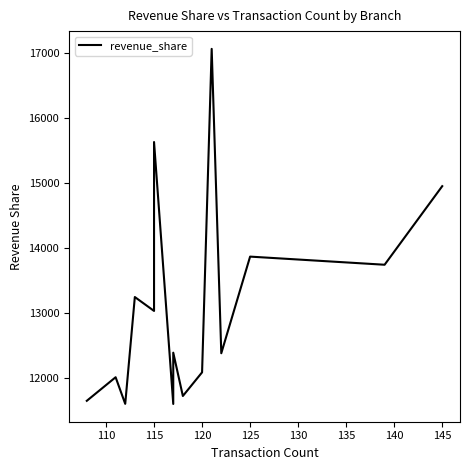

What is the difference between the maximum and minimum values?

5469.0